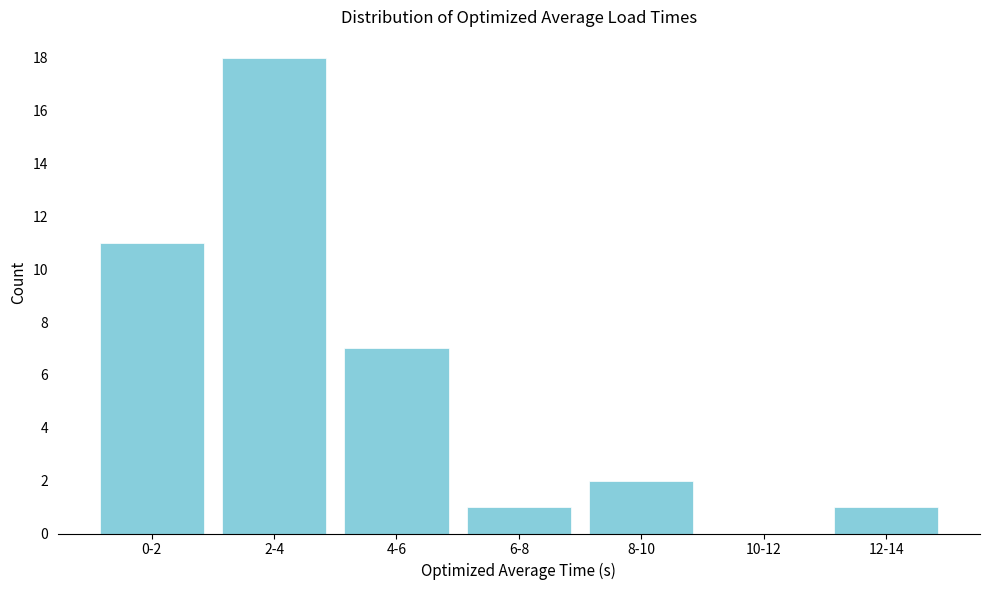

Reading left to right, transcribe all the data shown in this chart.

0-2=11	2-4=18	4-6=7	6-8=1	8-10=2	10-12=0	12-14=1